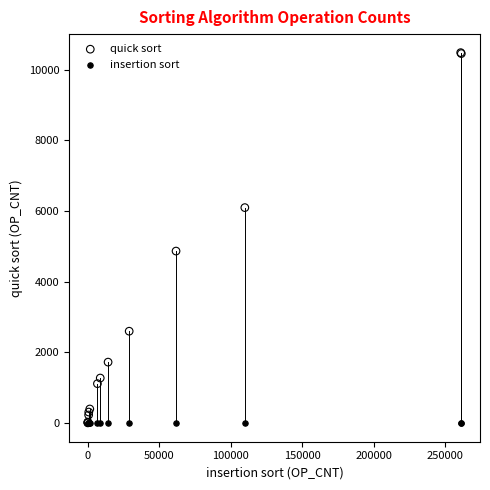

What are all the series names shown in the legend?

quick sort, insertion sort